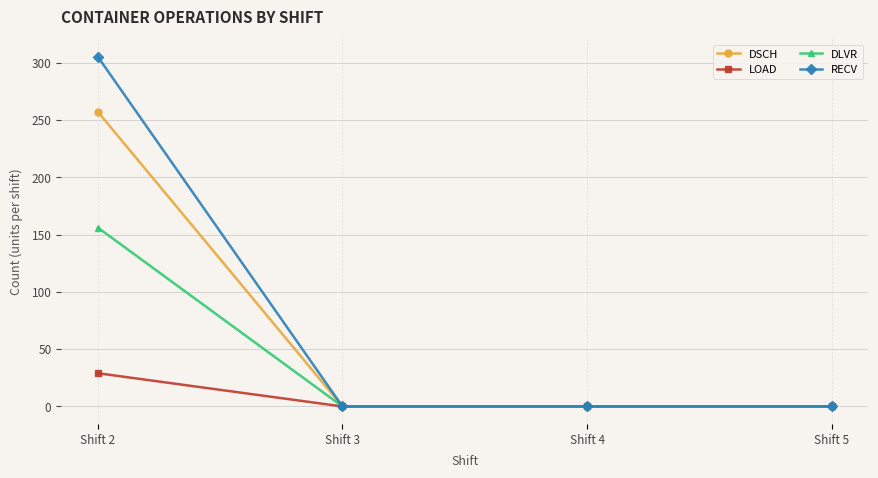

Reading left to right, extract all data points from this chart.

DSCH: 257	0	0	0
LOAD: 29	0	0	0
DLVR: 156	0	0	0
RECV: 305	0	0	0